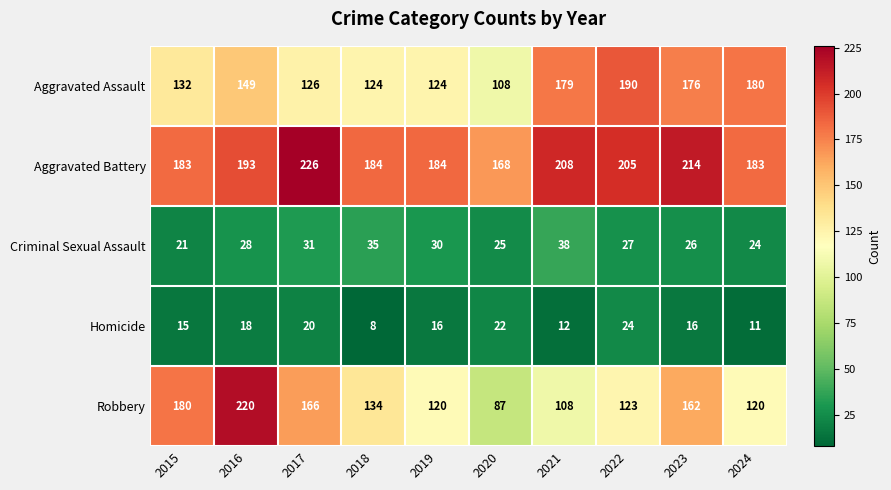

Where does the Homicide series first go above 16?

2016